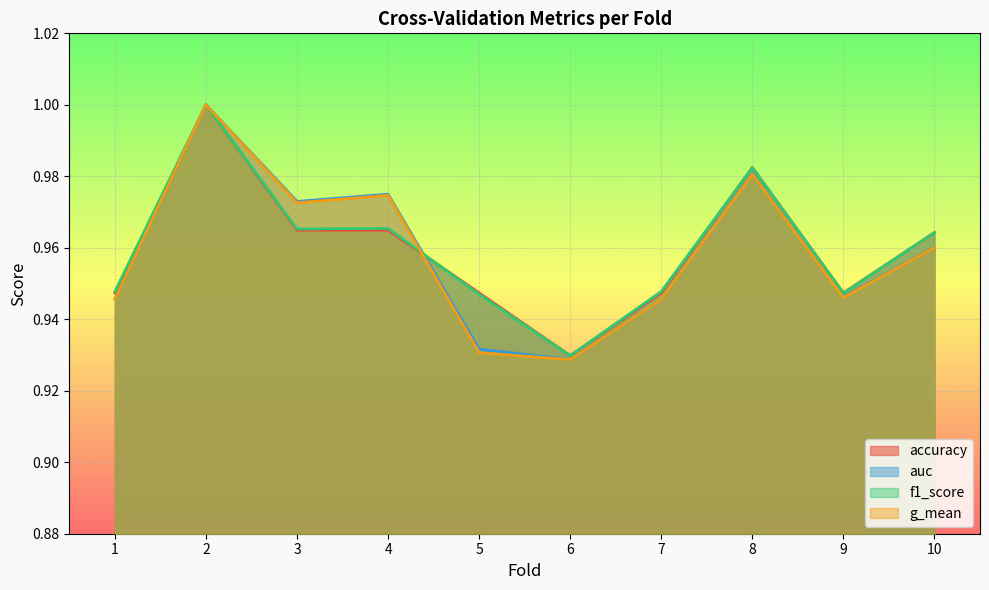

True or false: accuracy has a value of 0.9 at 6.

True